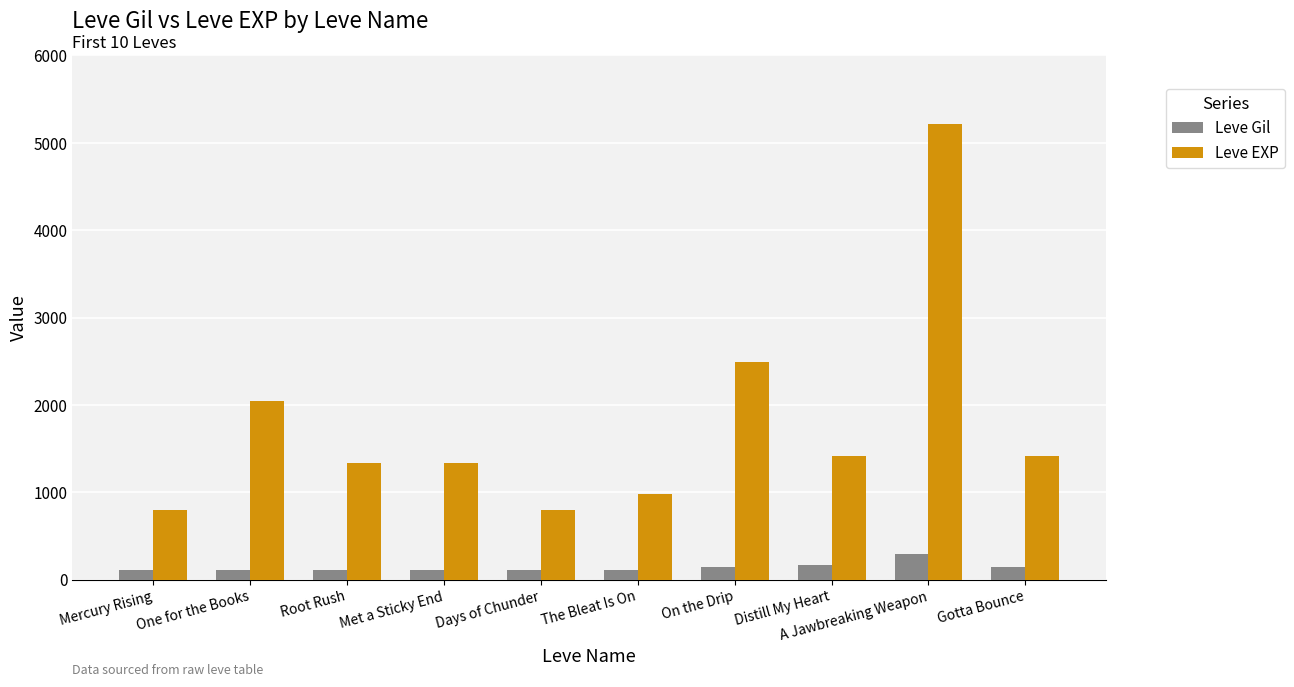

What is the difference between the maximum and minimum values in the Leve EXP series?

4420